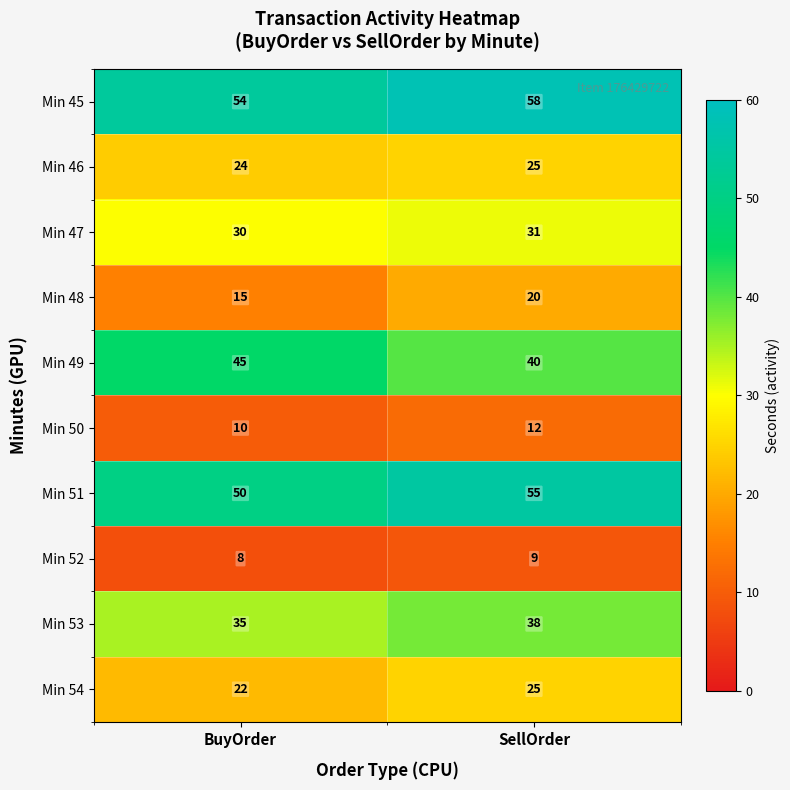

The value of SellOrder at 53 is 40. True or false?

False